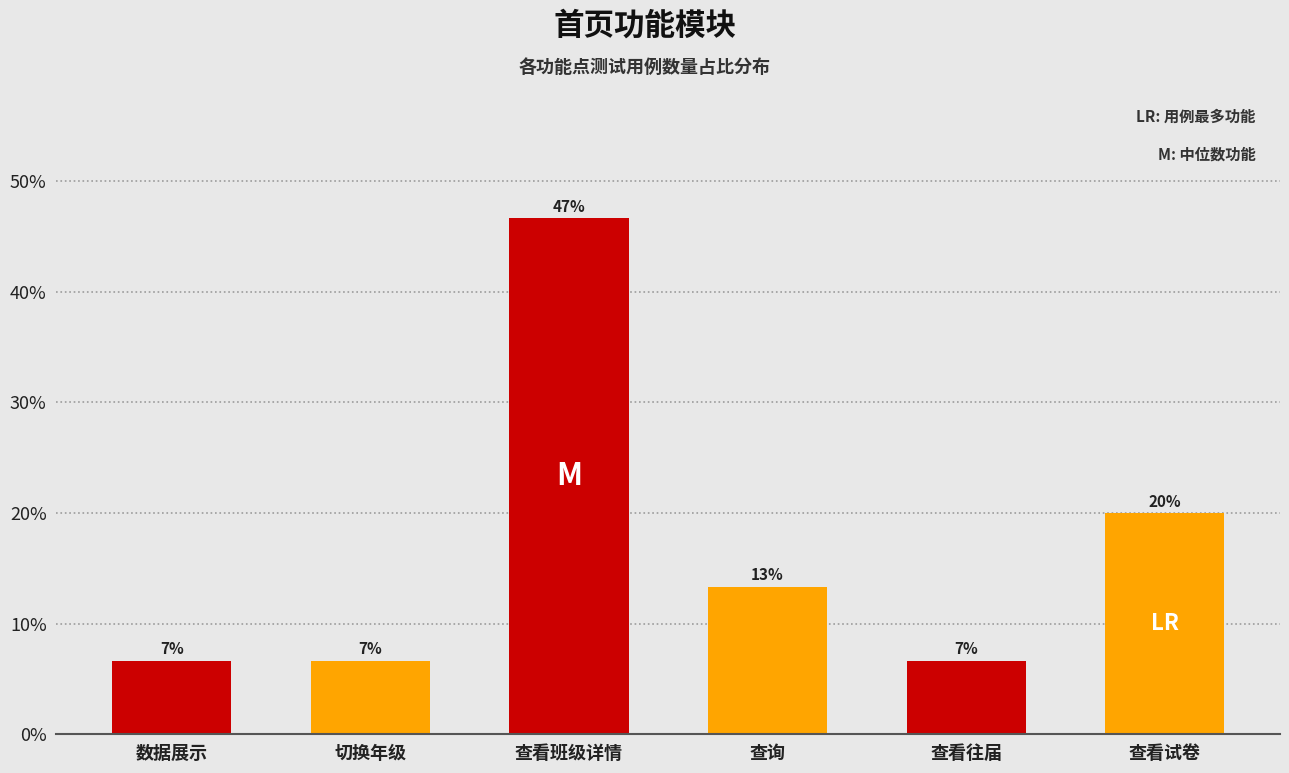

What is the difference between the maximum and minimum values?

40.0